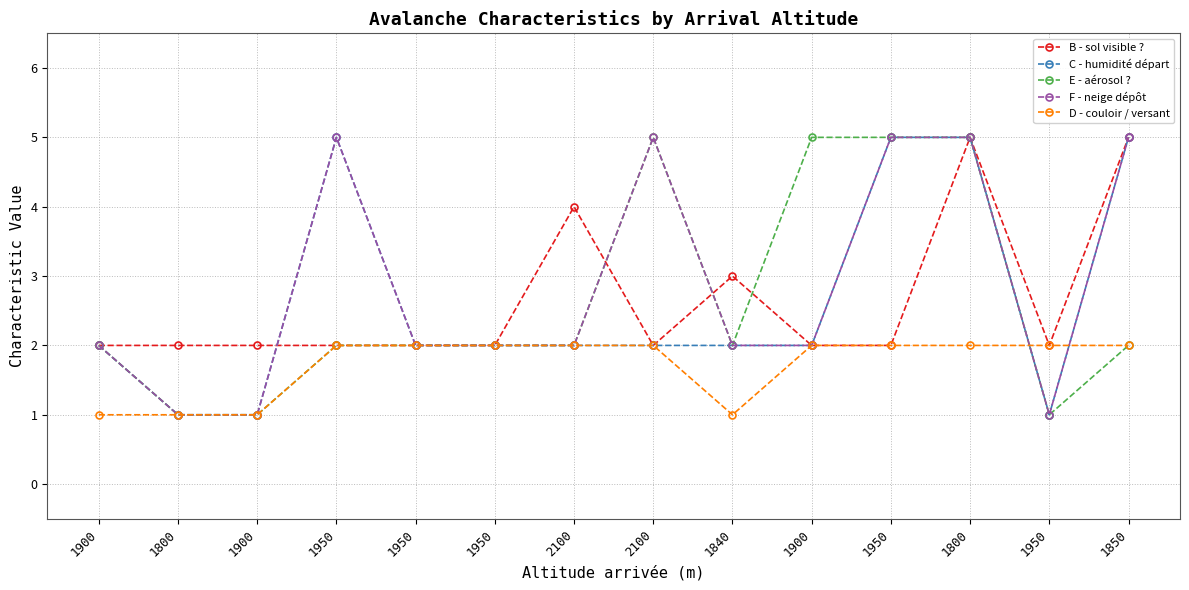

Where is the first local minimum for F - neige dépôt?

1950